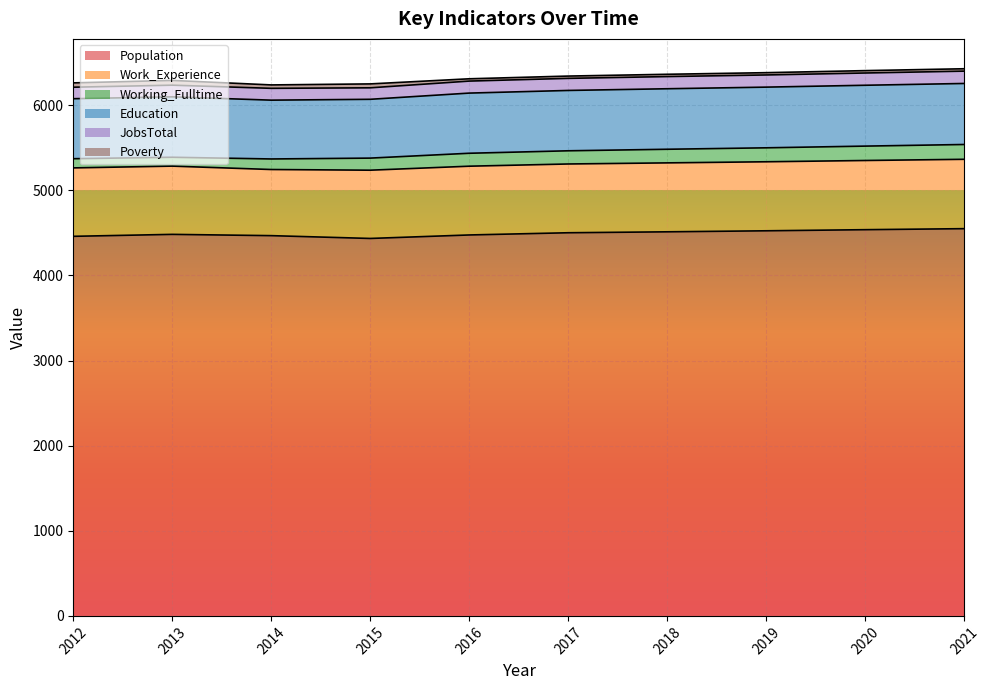

What is the difference between the highest and lowest values at 2015?

4389